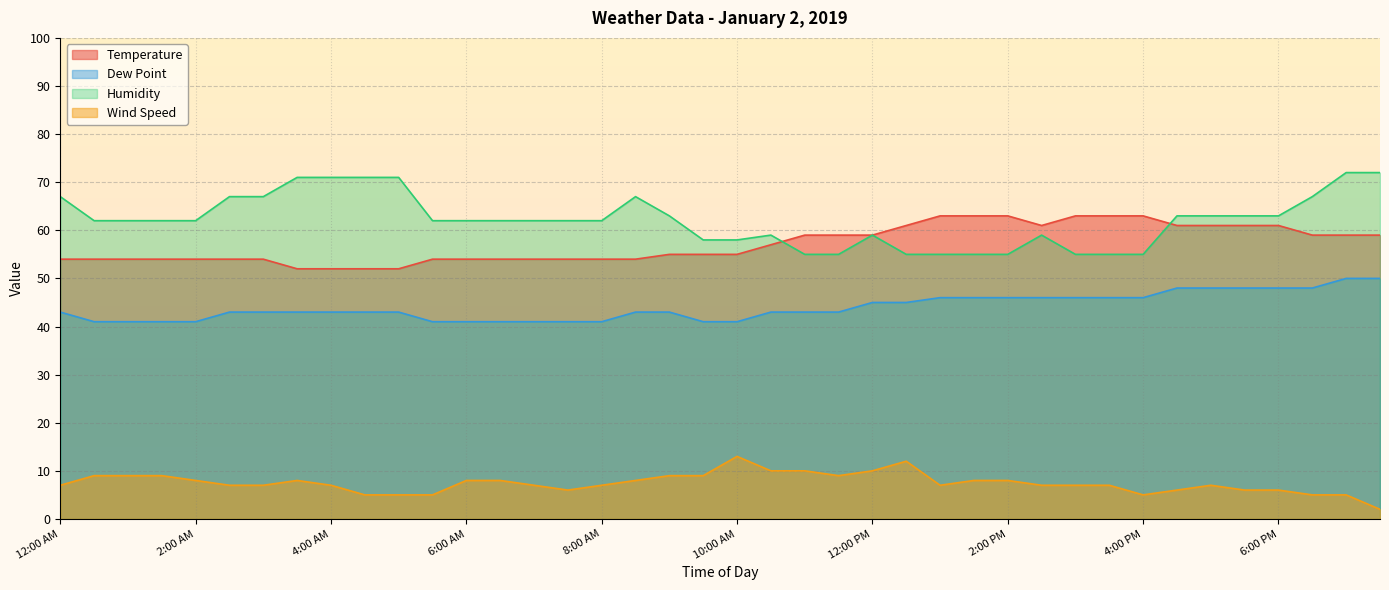

At how many categories does at least one series exceed 15?

40